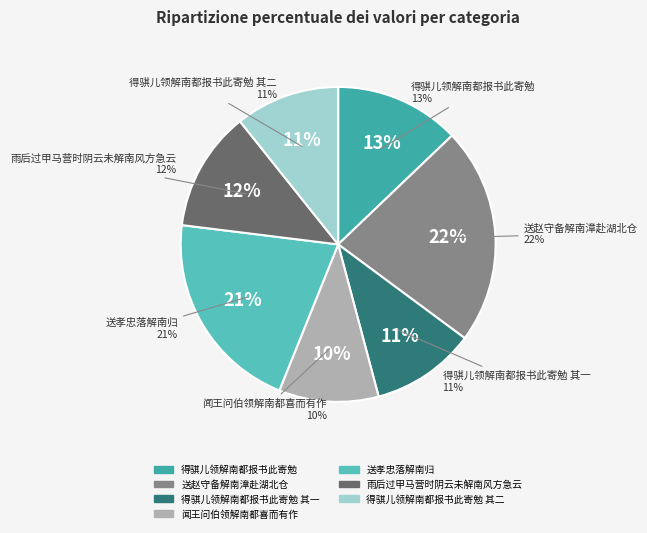

Count the number of slices in the pie.

7